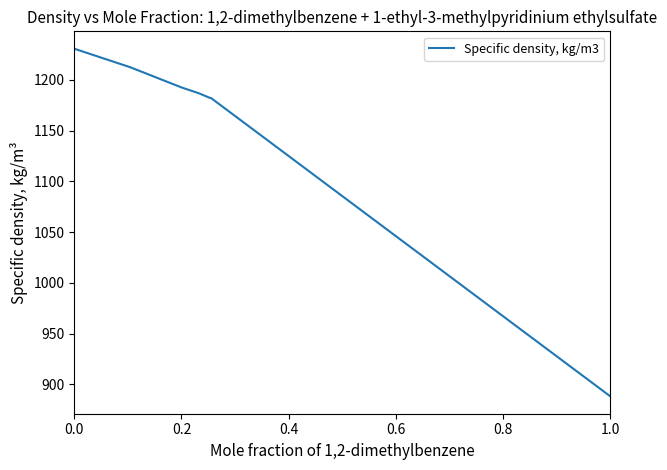

What is the minimum value shown in the chart?

888.1